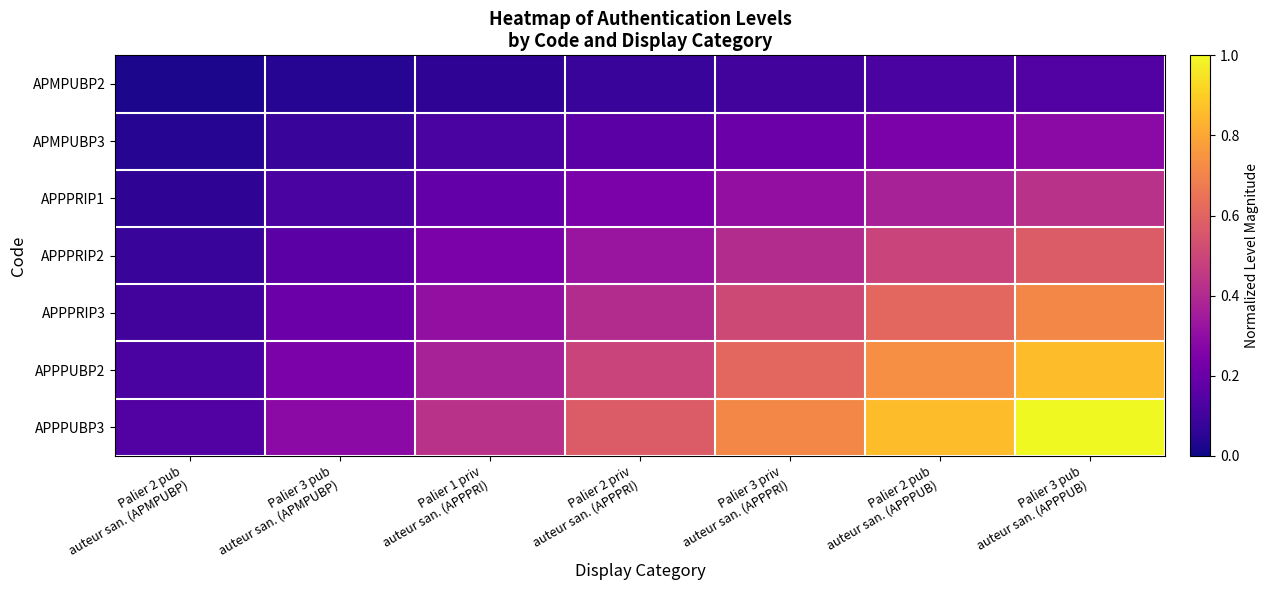

Which category has the lowest value across all series?

Palier 2 pub
auteur san. (APMPUBP)